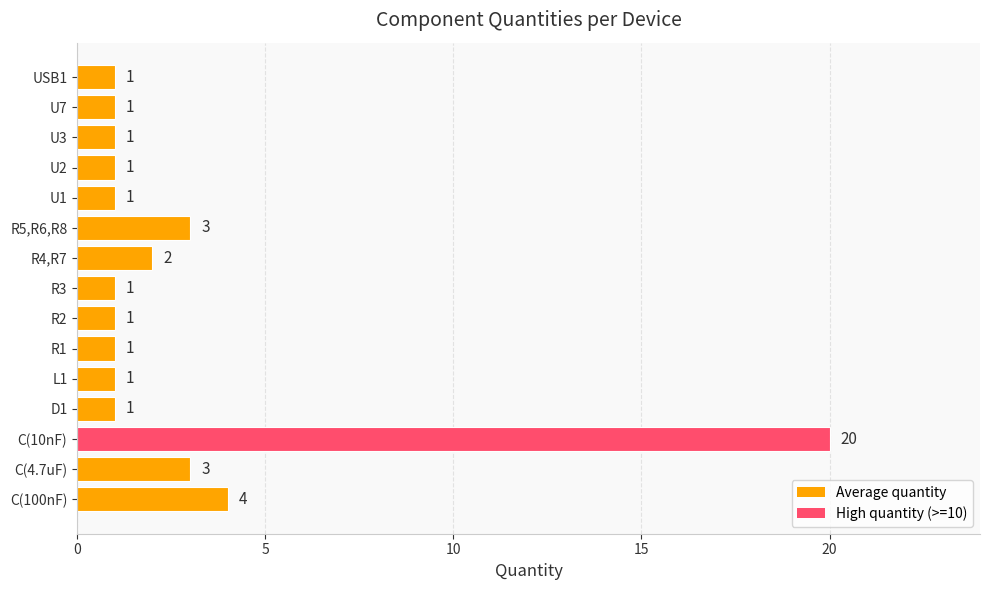

What is the difference between the second highest and second lowest values?

3